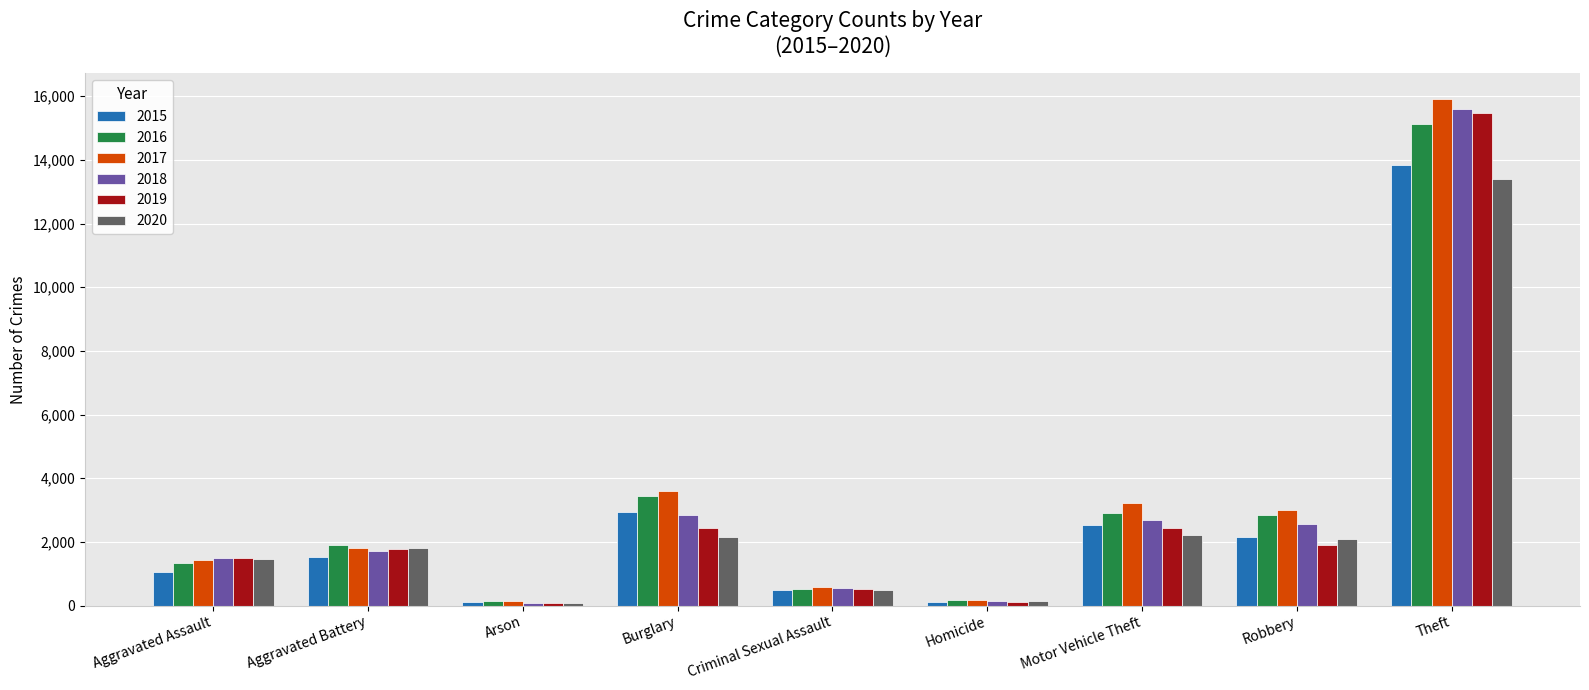

What is the spread (max minus min) of values at Criminal Sexual Assault?

95